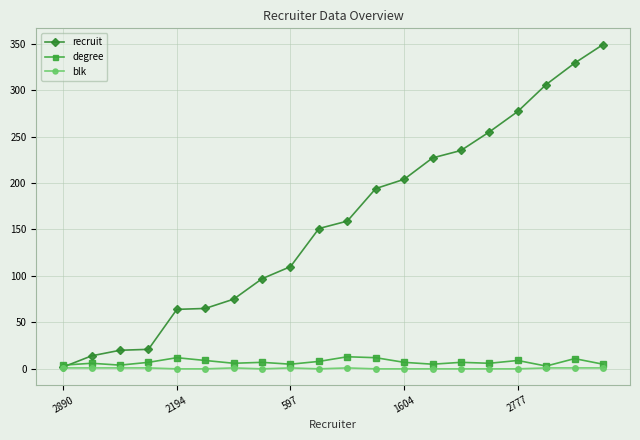

In degree, how many points are higher than both neighbors (excluding endpoints)?

7